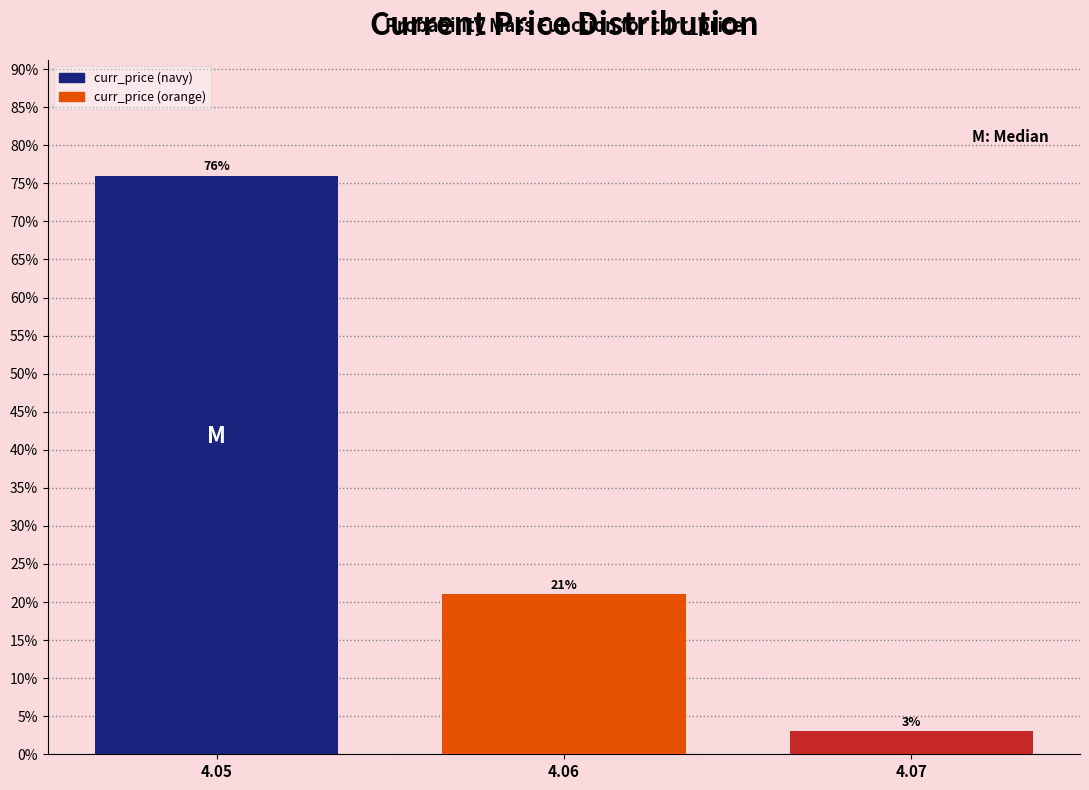

Are the bars horizontal?

No